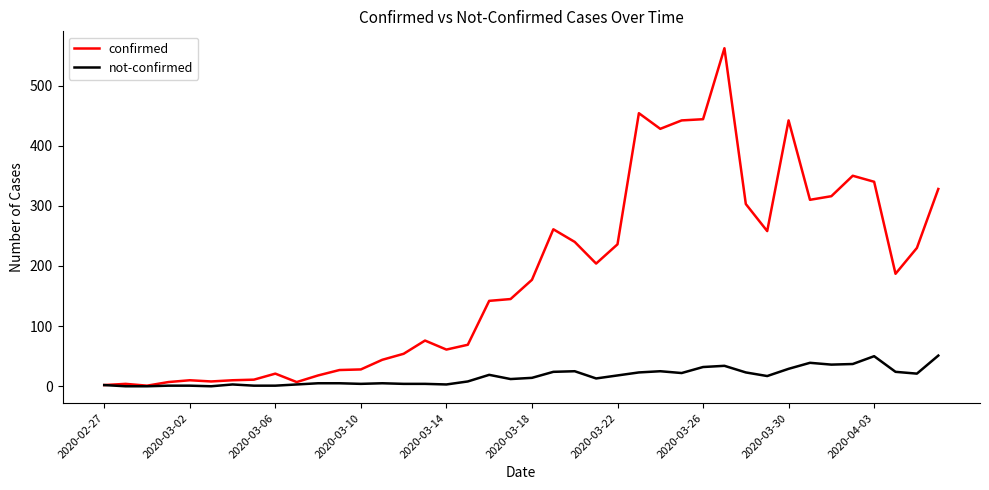

Rank the series by their average value, from lowest to highest.

not-confirmed, confirmed